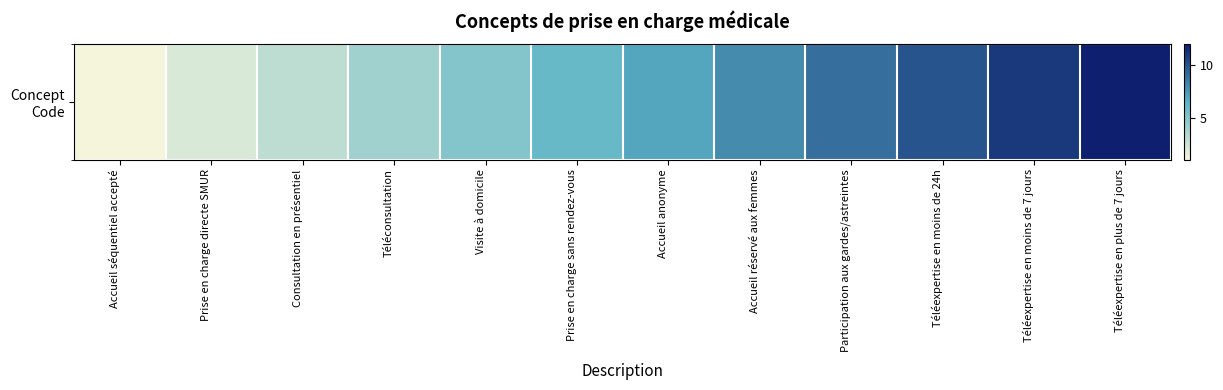

How many data points does each series have?

12